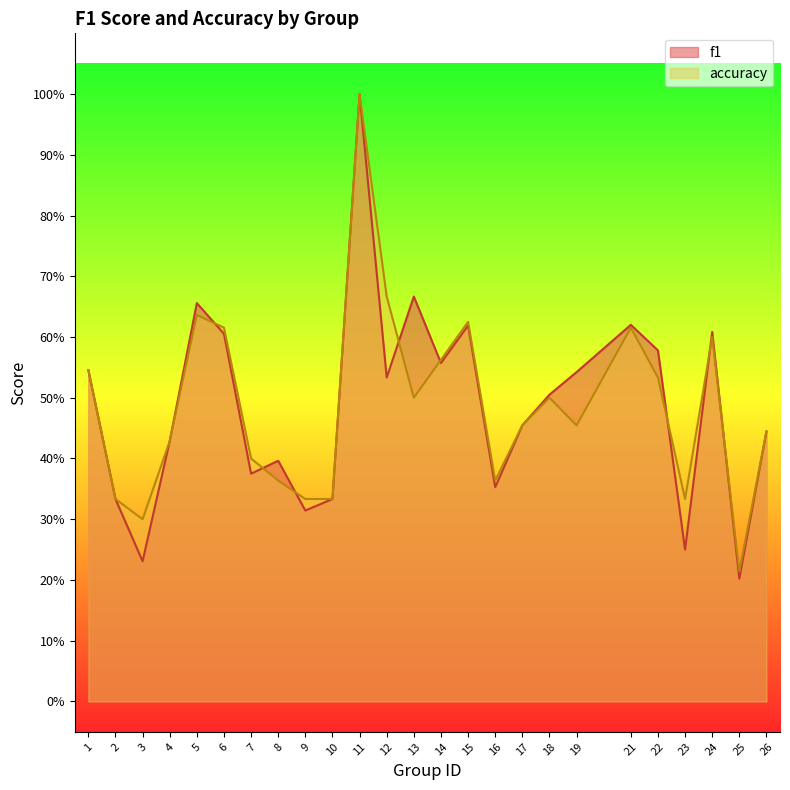

List the labels in order of accuracy value, smallest first.

25, 3, 2, 9, 10, 23, 8, 16, 7, 4, 26, 17, 19, 13, 18, 22, 1, 14, 24, 6, 21, 15, 5, 12, 11